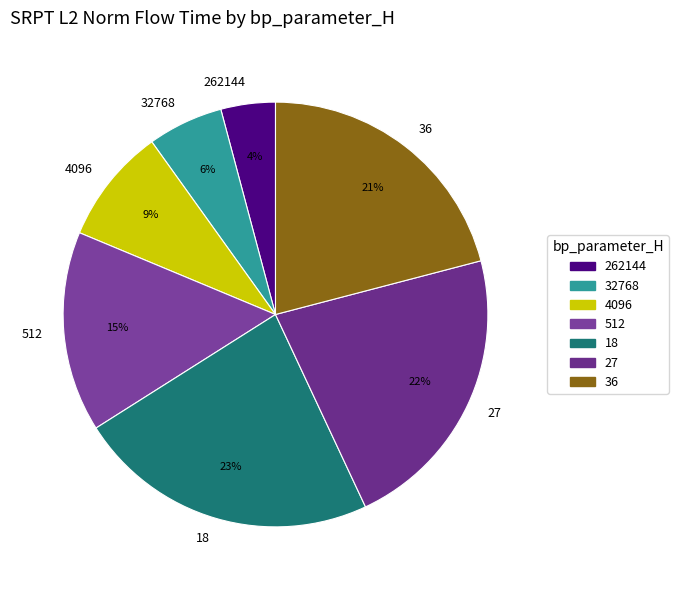

Combined, do 4096 and 18 account for over 50%?

No